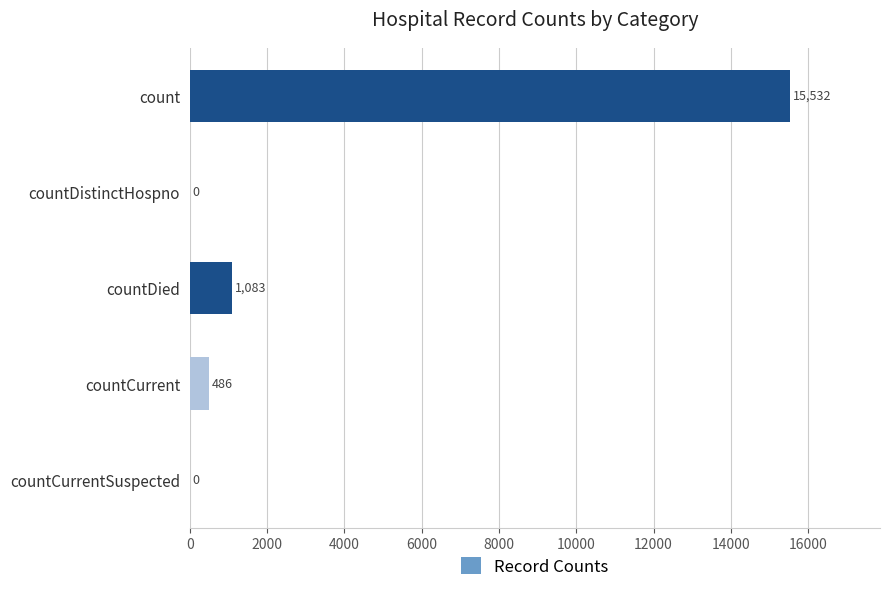

Approximately how many times larger is the value at countDied compared to countCurrent?

2.2